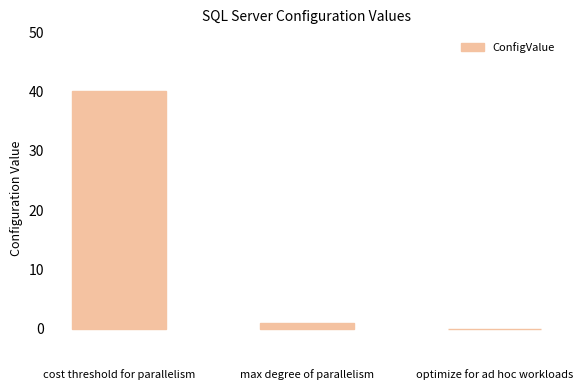

What is the change in value from max degree of parallelism to optimize for ad hoc workloads?

-1